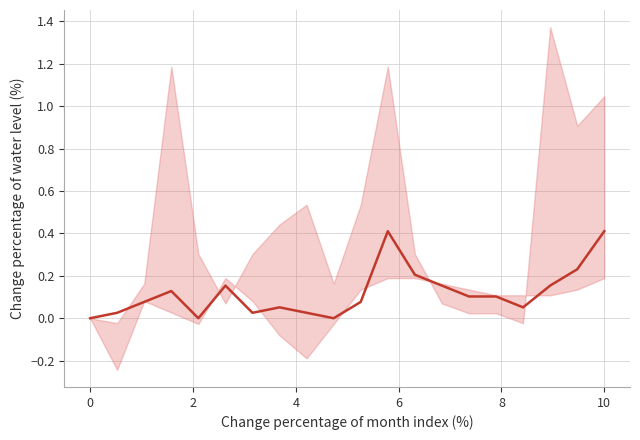

Does the chart display data point markers on the line(s)?

No